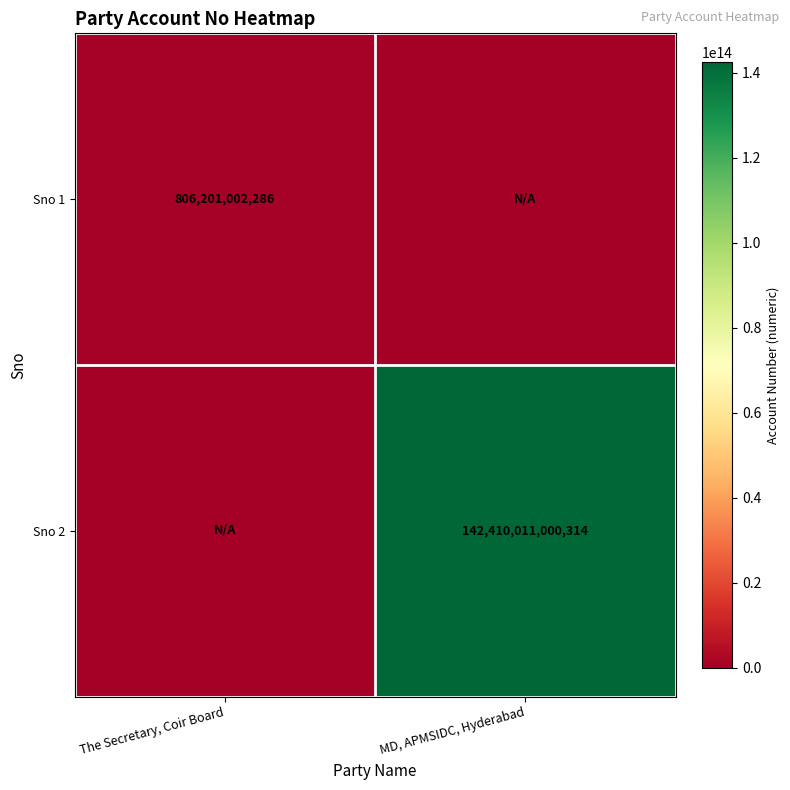

The Sno 1 series shows 294895037358 at The Secretary, Coir Board. True or false?

False